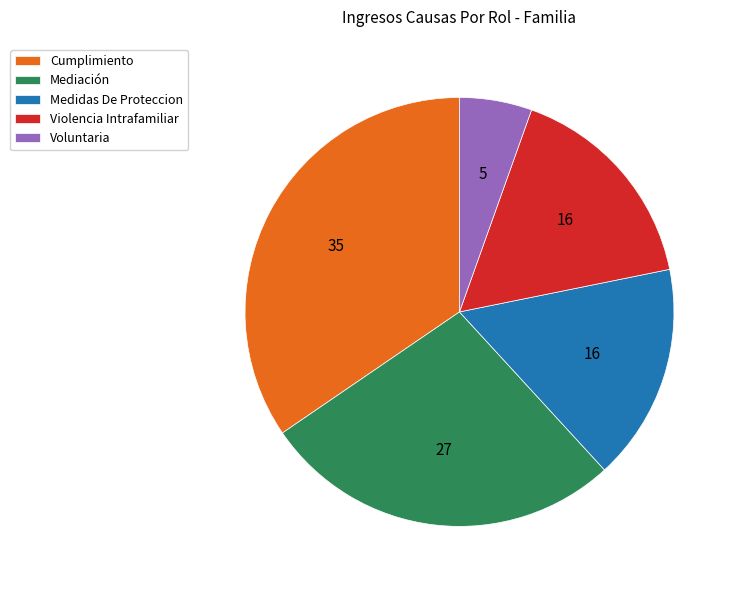

Is there any slice that represents more than half of the pie?

No